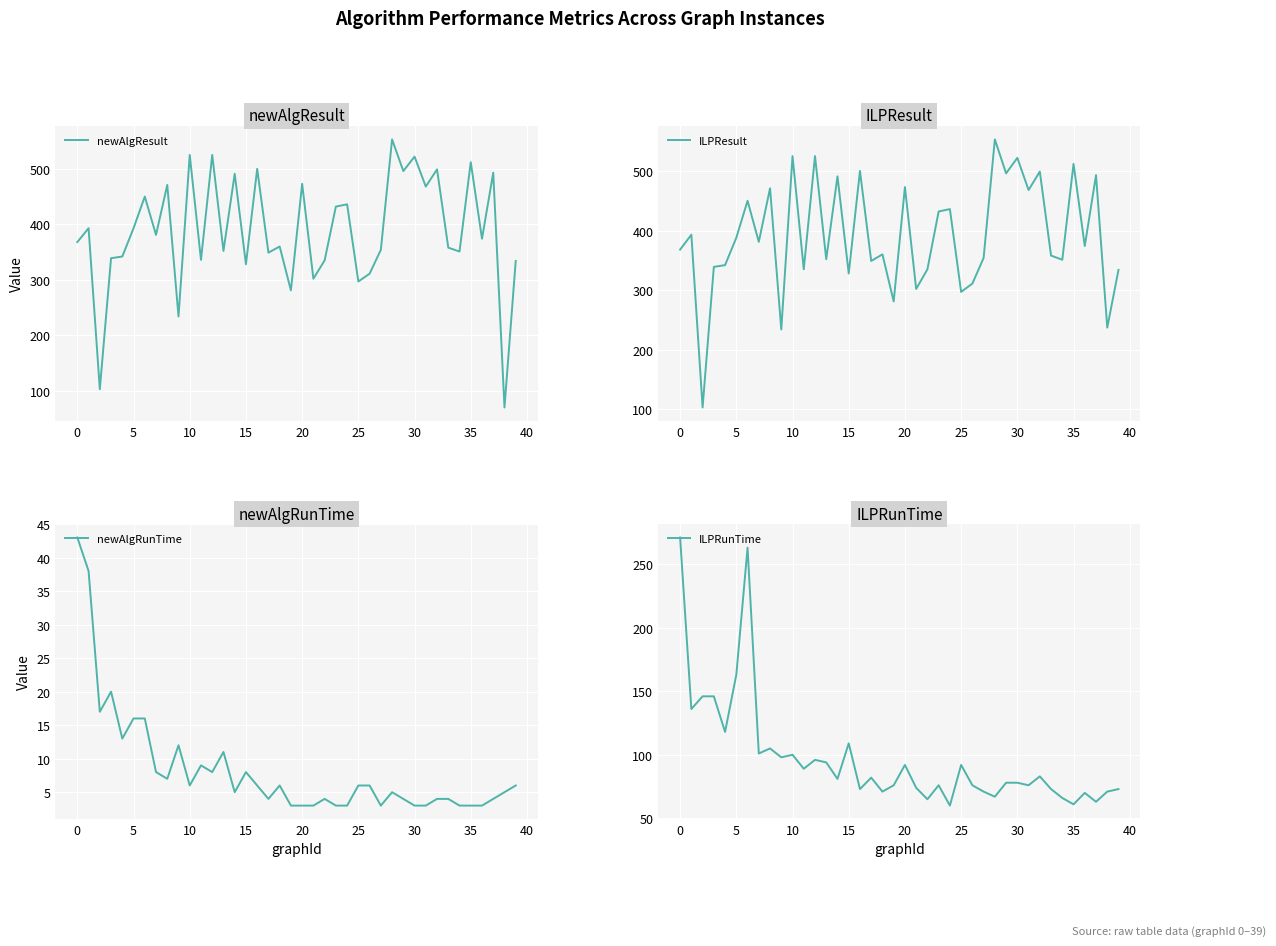

The value of ILPResult at 34 is 508. True or false?

False